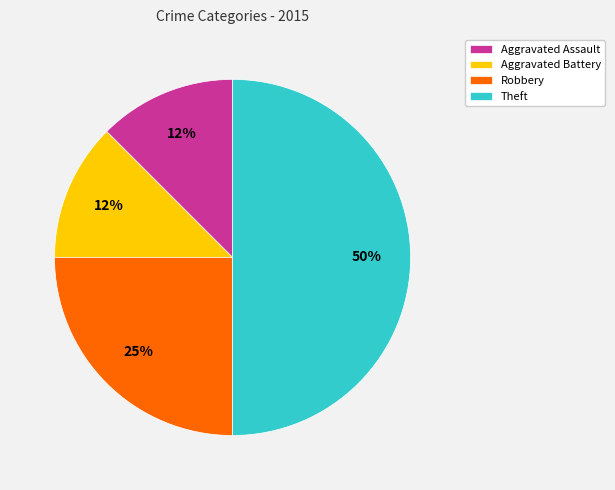

What is the ratio of the value at Aggravated Assault to the value at Aggravated Battery?

1.0